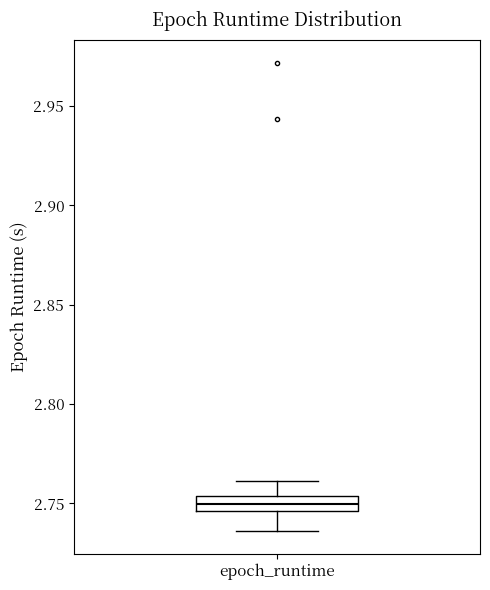

Read this box plot against the y-axis: the position of the median line, the range covered by the box, and the ends of both whiskers. The values are not printed on the chart, so give them approximately, as read against the axis.

median 2.750, box 2.745 to 2.755, whiskers 2.735 to 2.760